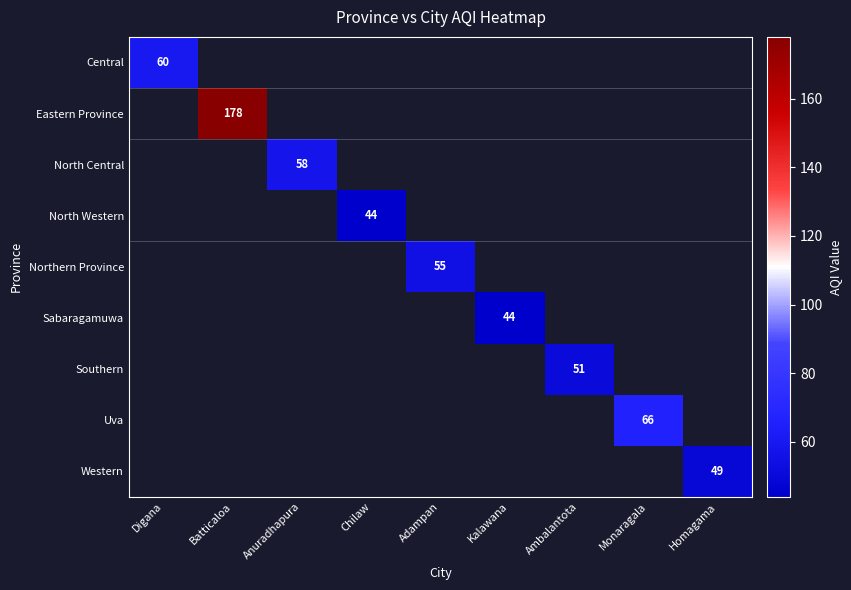

Is it true that Sabaragamuwa equals 44 at Kalawana?

True